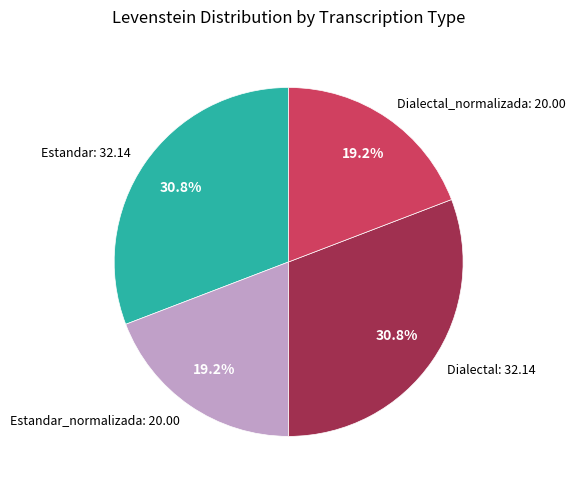

What is the ratio of the value at Estandar_normalizada: 20.00 to the value at Dialectal_normalizada: 20.00?

1.0